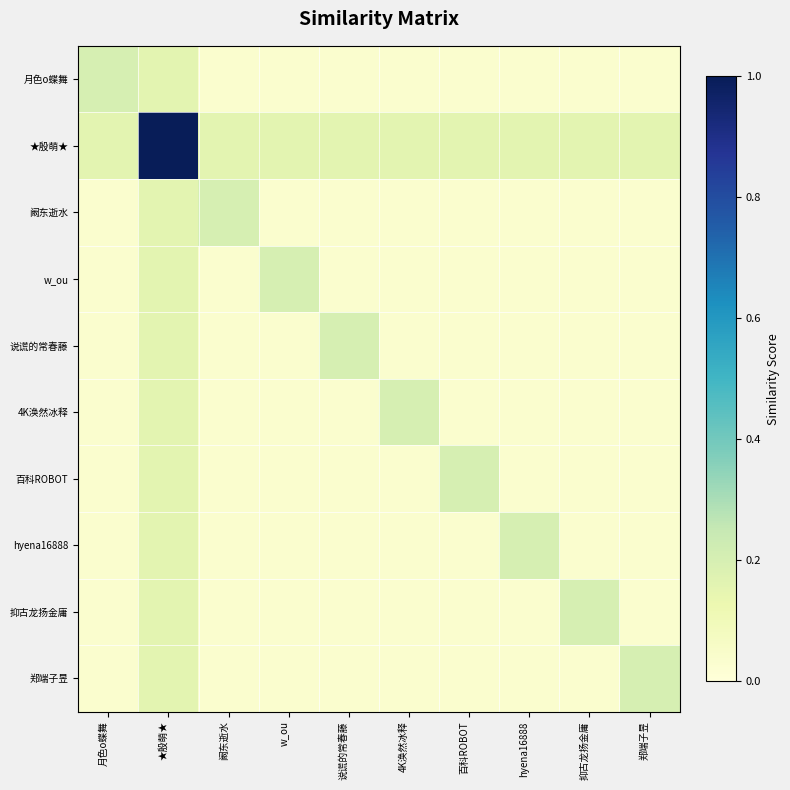

Which series has the largest total across all categories?

★殷萌★